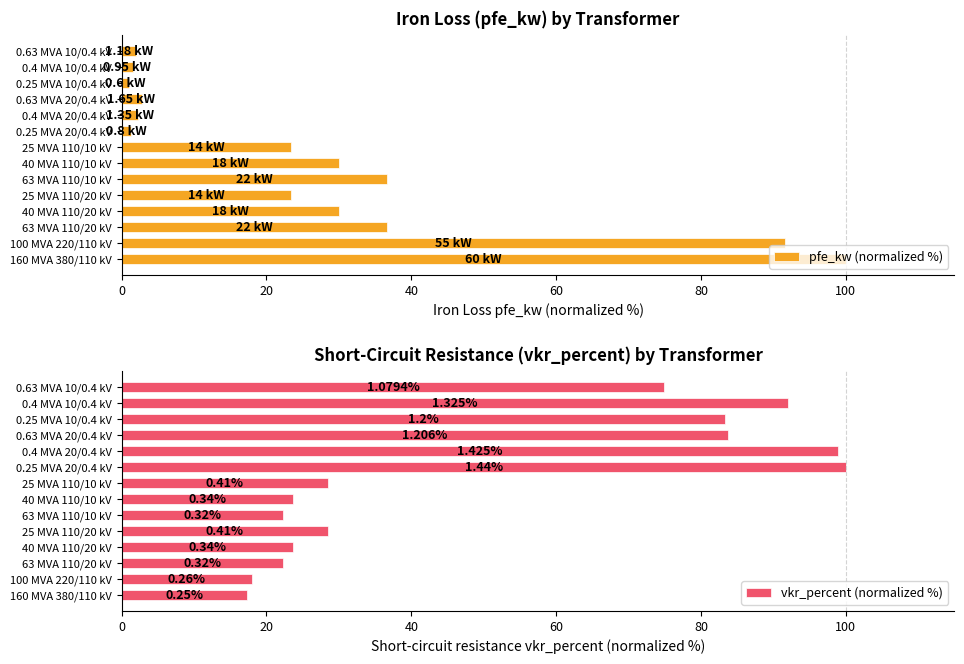

What is the difference between the maximum and minimum values in the pfe_kw (normalized %) series?

99.0